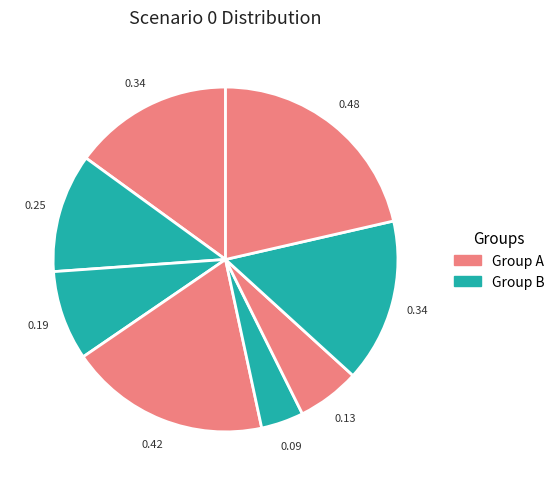

Is there any slice that represents more than half of the pie?

No